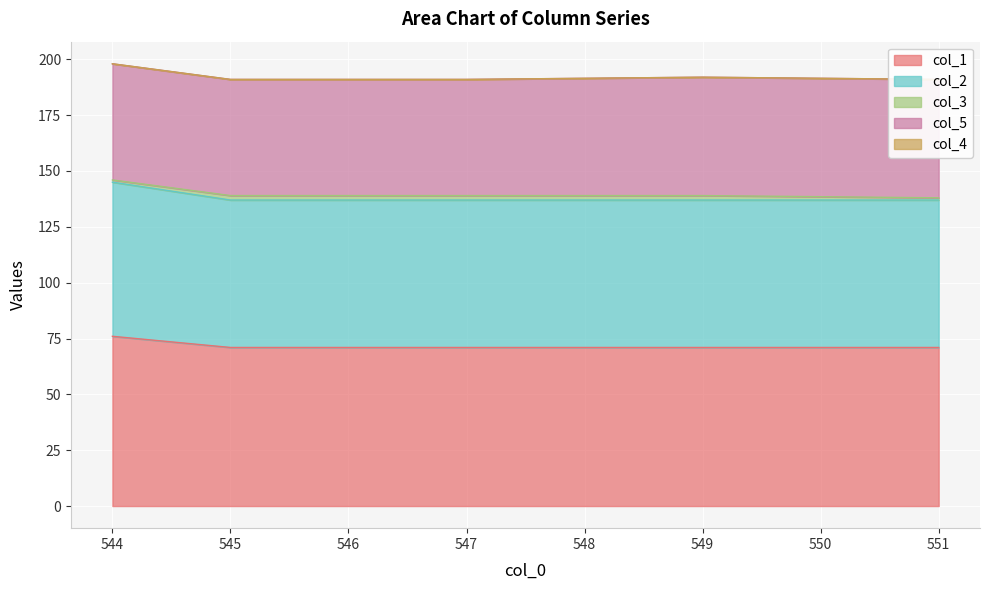

What is the minimum value for col_5?

52